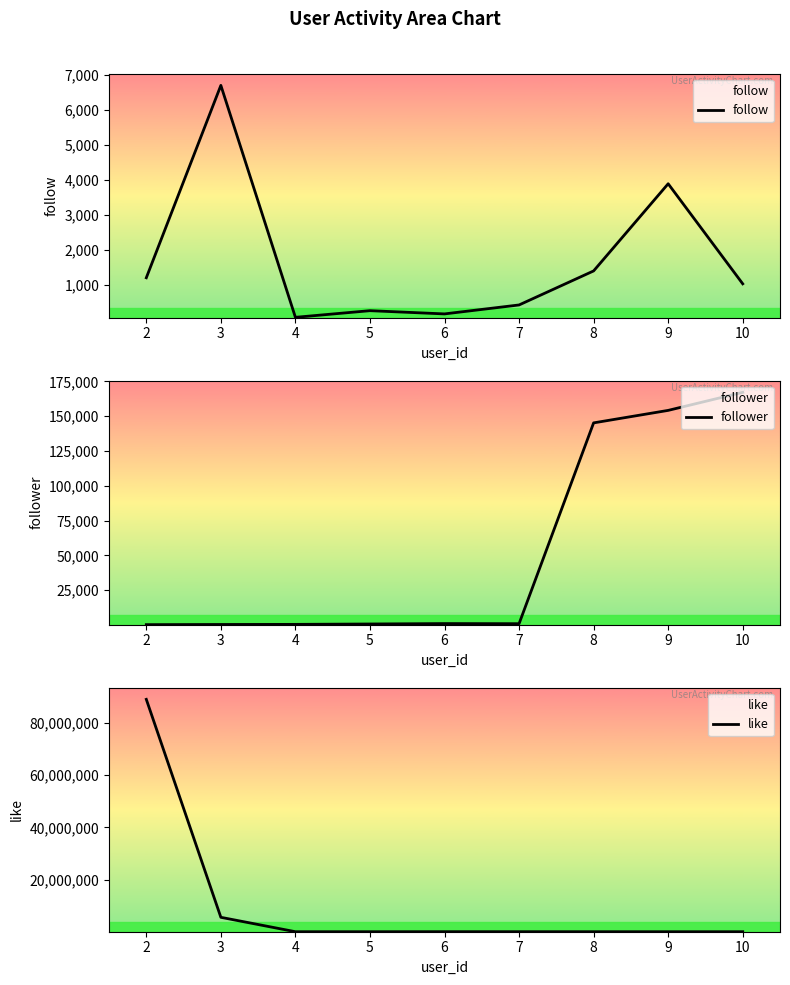

How many interior local valleys does the follow series have?

2